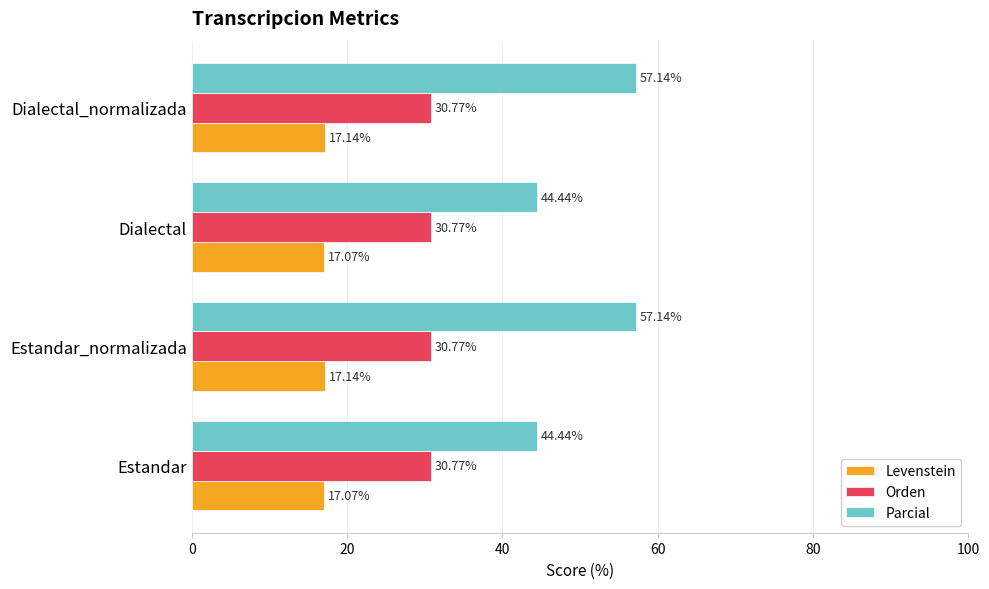

Which series has the widest spread of values?

Parcial